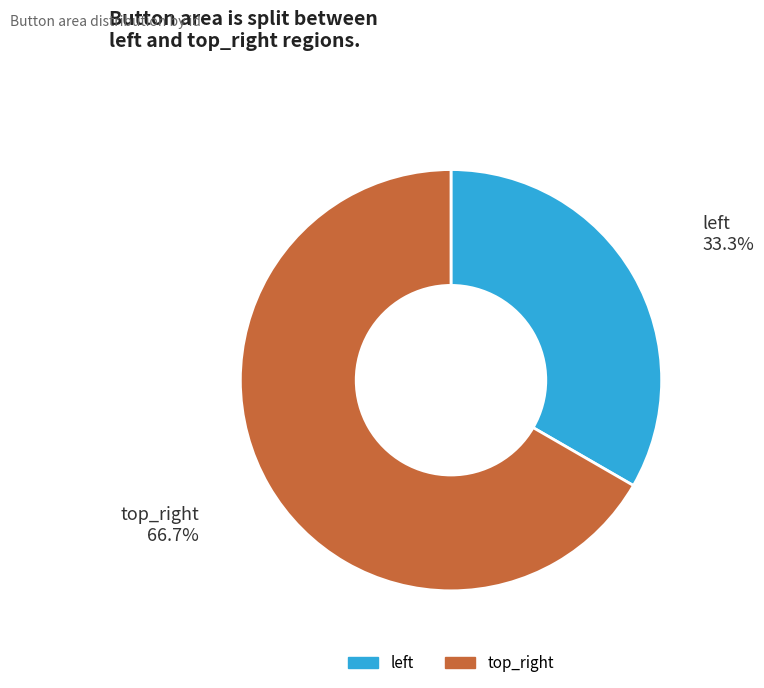

Which category has the biggest portion of the pie?

top_right